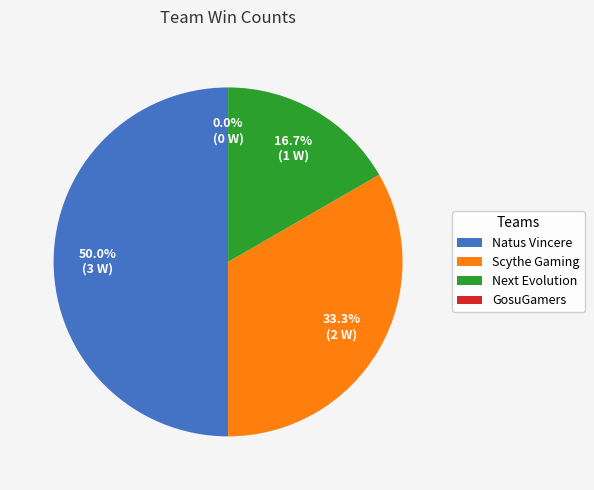

What percentage is the Scythe Gaming slice, to the nearest percent?

33%